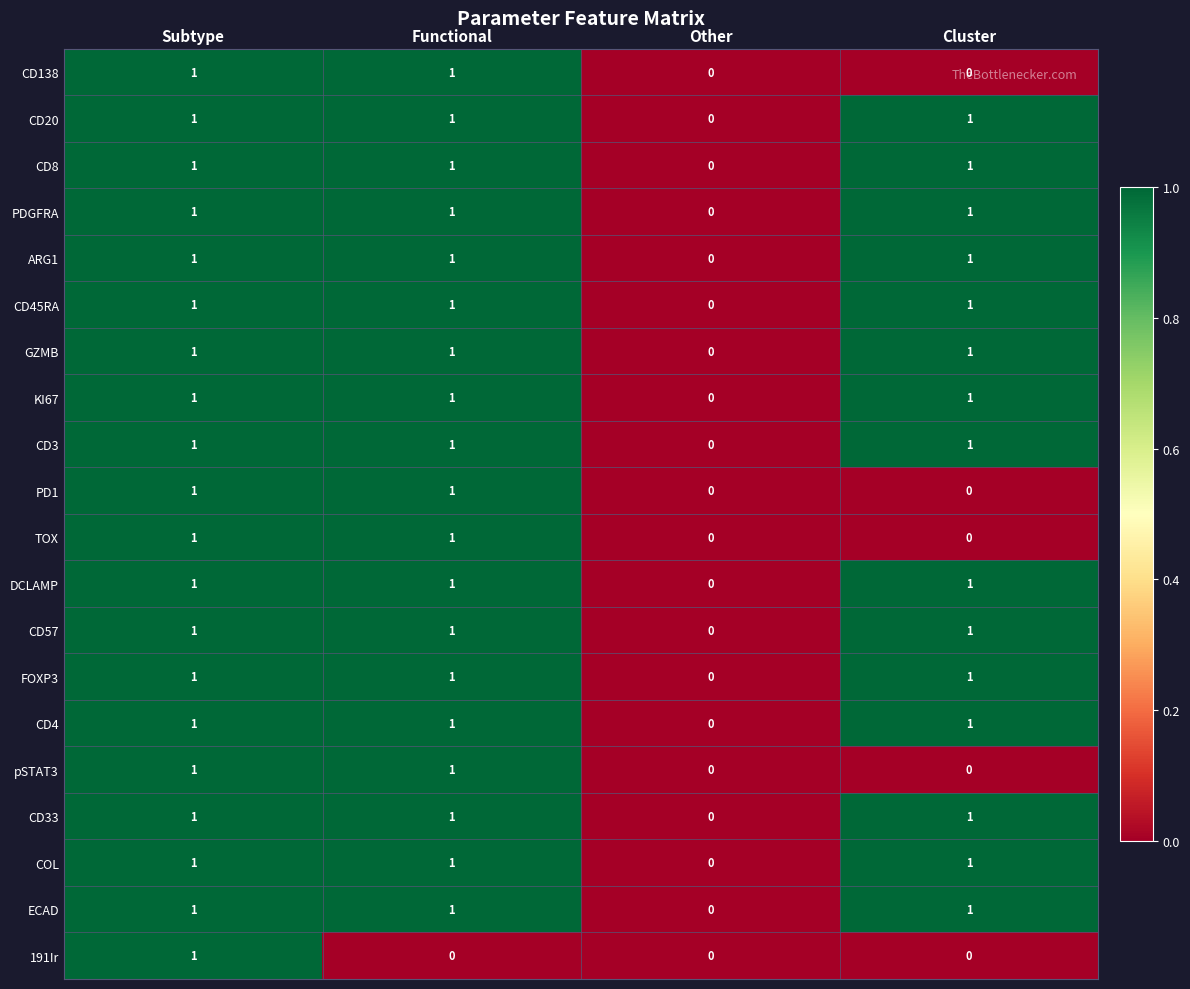

The CD57 series shows 0 at Other. True or false?

True